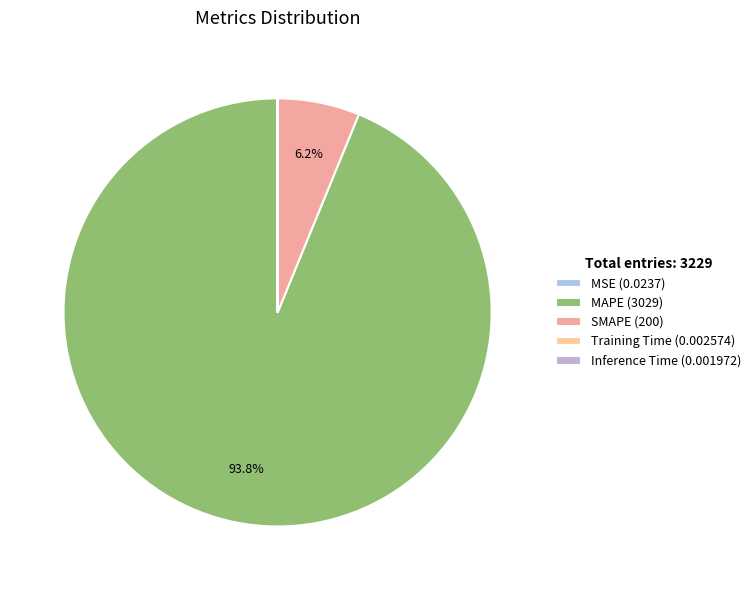

Which category has the smallest portion of the pie?

Inference Time